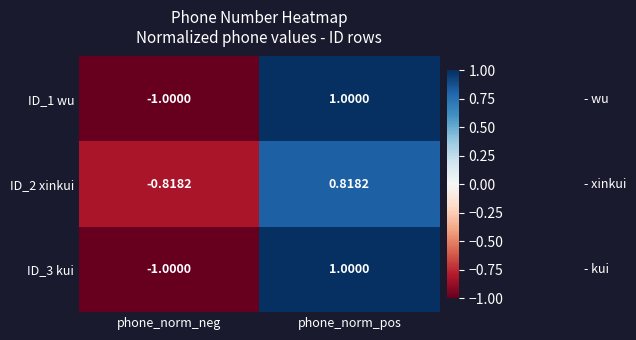

Where is ID_3 kui nearest to the value 0?

phone_norm_neg